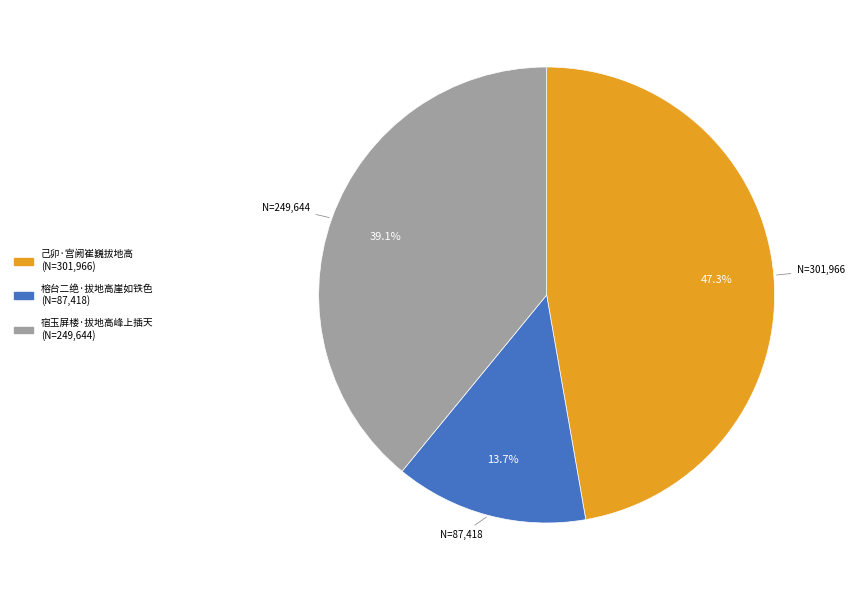

To the nearest percent, what percentage of the pie is 榕台二绝·拔地高崖如铁色?

14%